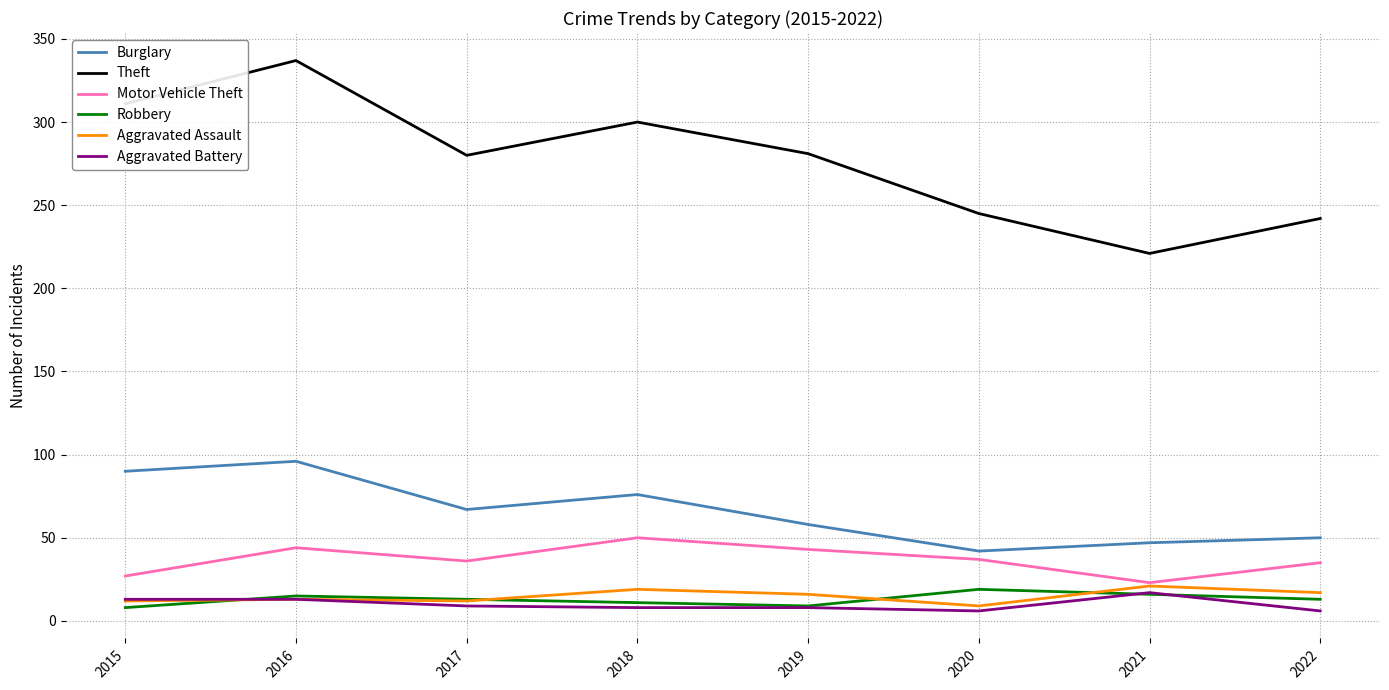

Which series has the widest spread of values?

Theft